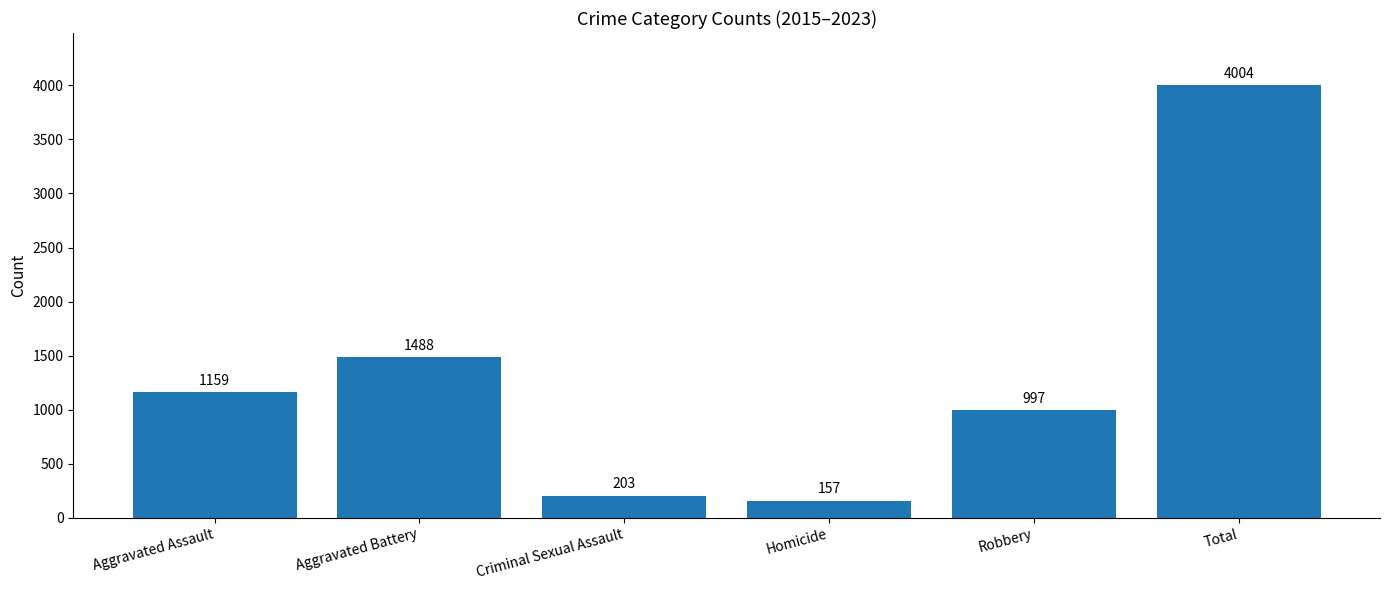

List the labels in order of value, largest first.

Total, Aggravated Battery, Aggravated Assault, Robbery, Criminal Sexual Assault, Homicide